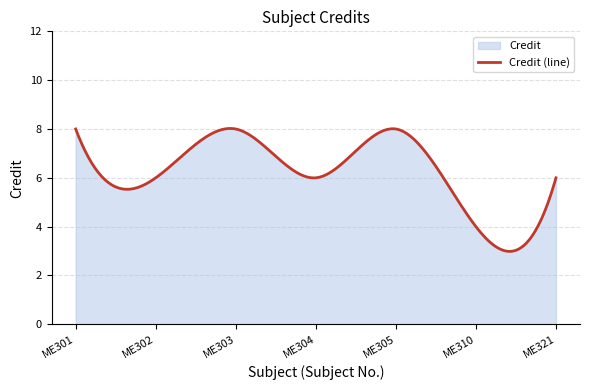

Does the chart have visible grid lines?

Yes